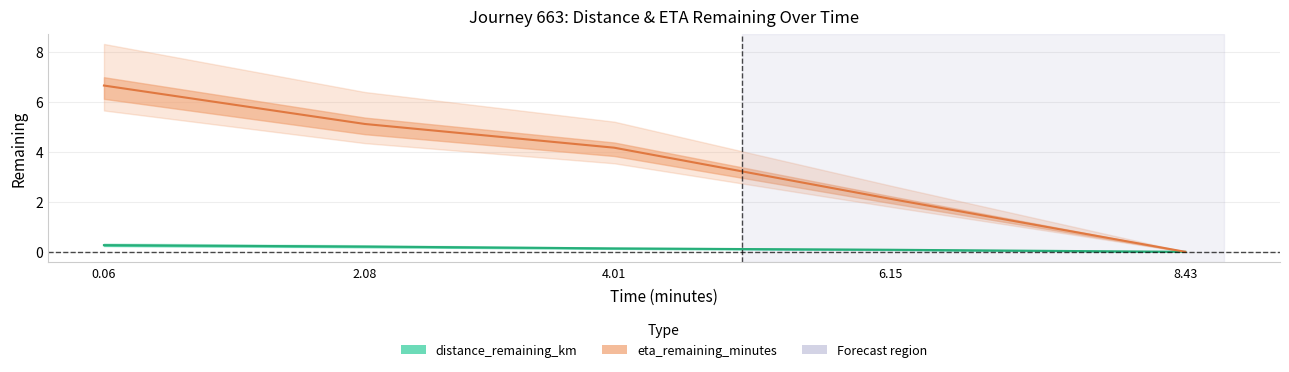

Reading left to right, transcribe all the data shown in this chart.

distance_remaining_km: 0.3	0.2	0.1	0.1	0.0
eta_remaining_minutes: 6.7	5.1	4.2	2.1	0.0